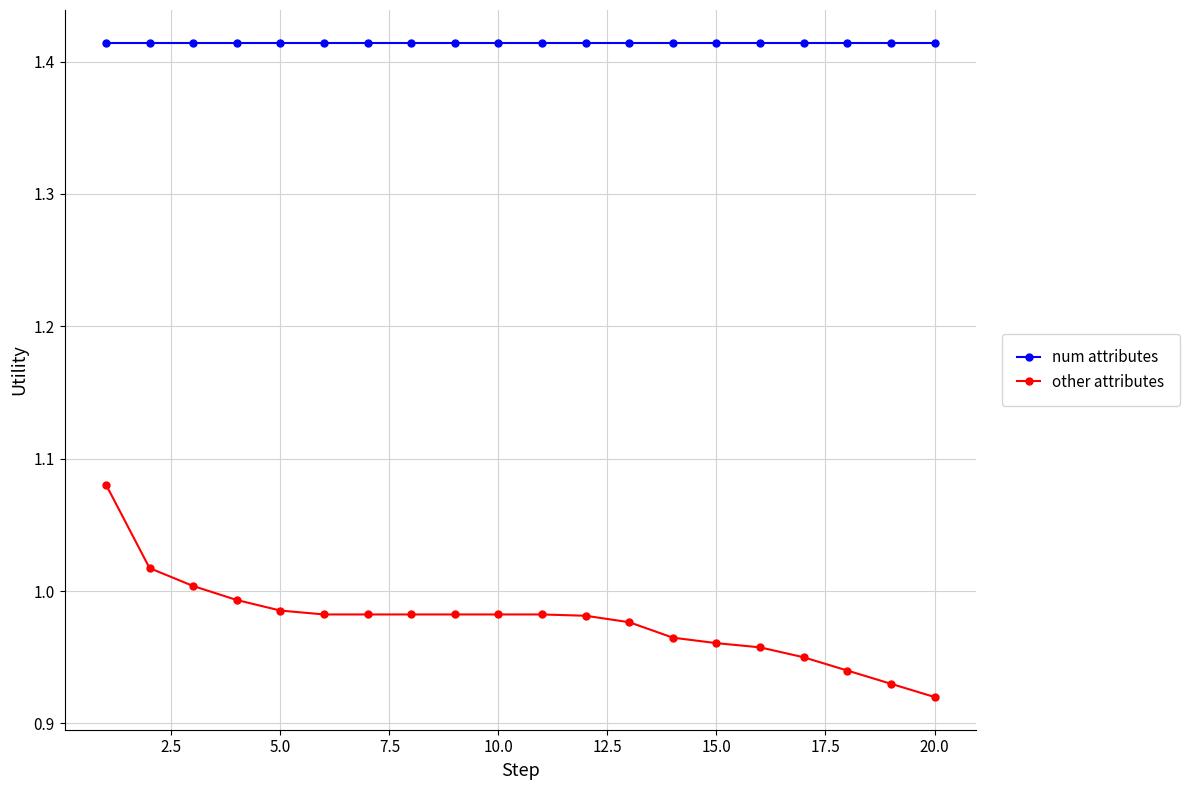

What is the difference between the maximum and second lowest values in the other attributes series?

0.2